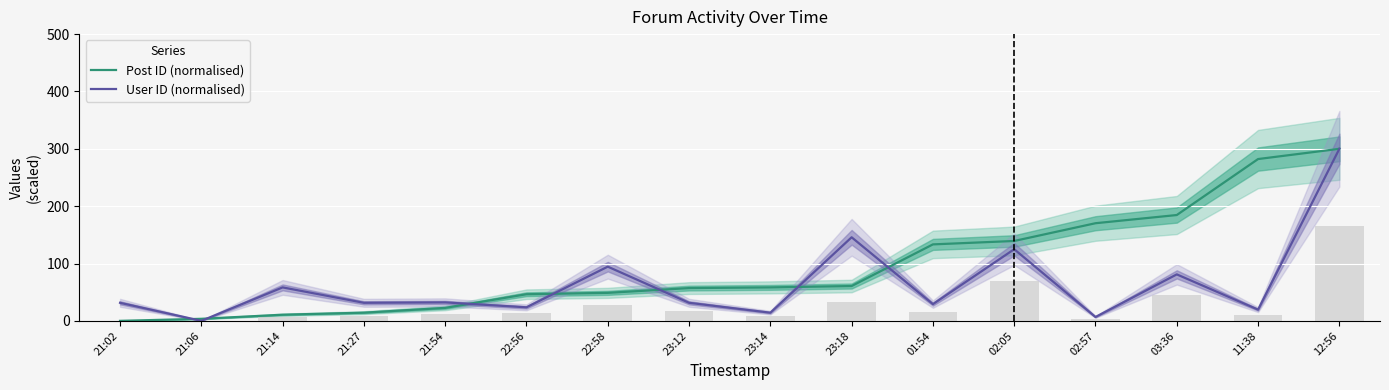

What is the average value of the Post ID (normalised) series?

95.8